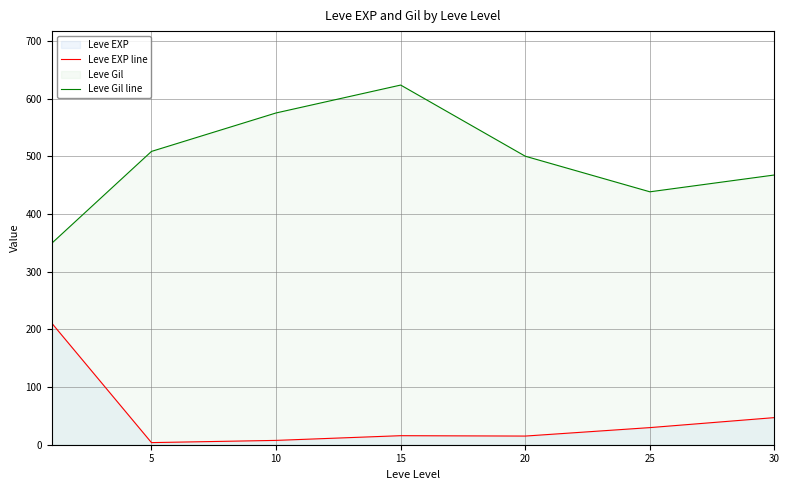

The Leve Gil line series shows 295.9 at 10. True or false?

False